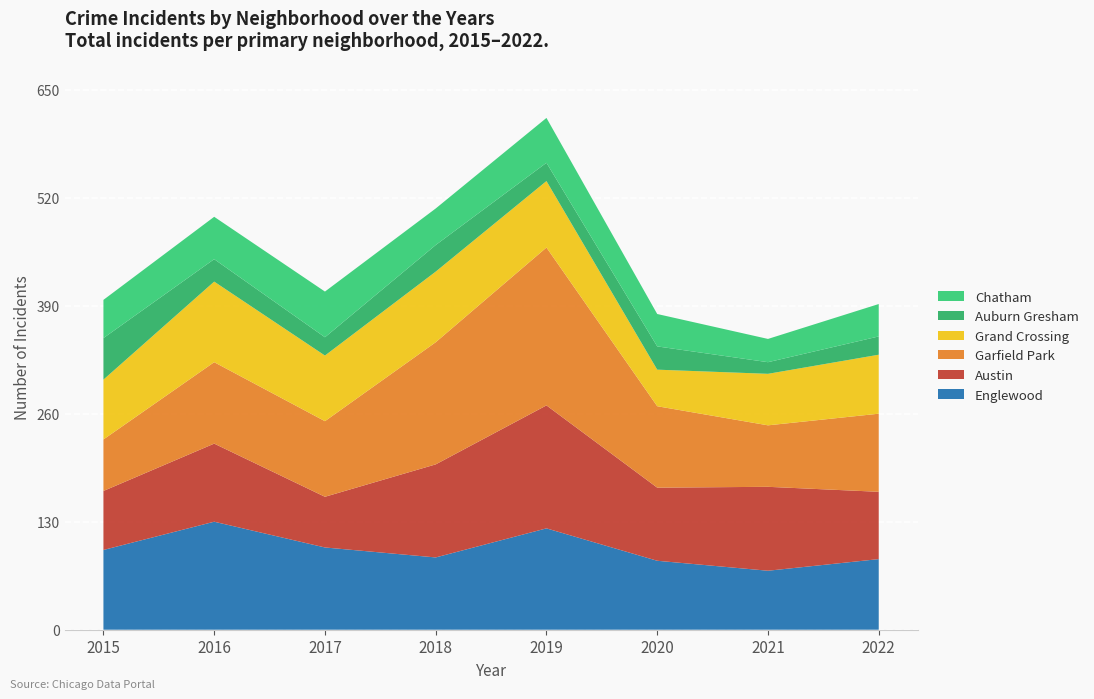

Reading left to right, extract all data points from this chart.

Englewood: 2015=96	2016=130	2017=99	2018=87	2019=122	2020=83	2021=71	2022=85
Austin: 2015=71	2016=94	2017=61	2018=112	2019=148	2020=88	2021=101	2022=81
Garfield Park: 2015=62	2016=98	2017=91	2018=147	2019=190	2020=98	2021=74	2022=94
Grand Crossing: 2015=72	2016=97	2017=79	2018=85	2019=80	2020=44	2021=62	2022=71
Auburn Gresham: 2015=50	2016=27	2017=22	2018=32	2019=22	2020=28	2021=14	2022=22
Chatham: 2015=46	2016=51	2017=55	2018=44	2019=54	2020=39	2021=28	2022=39